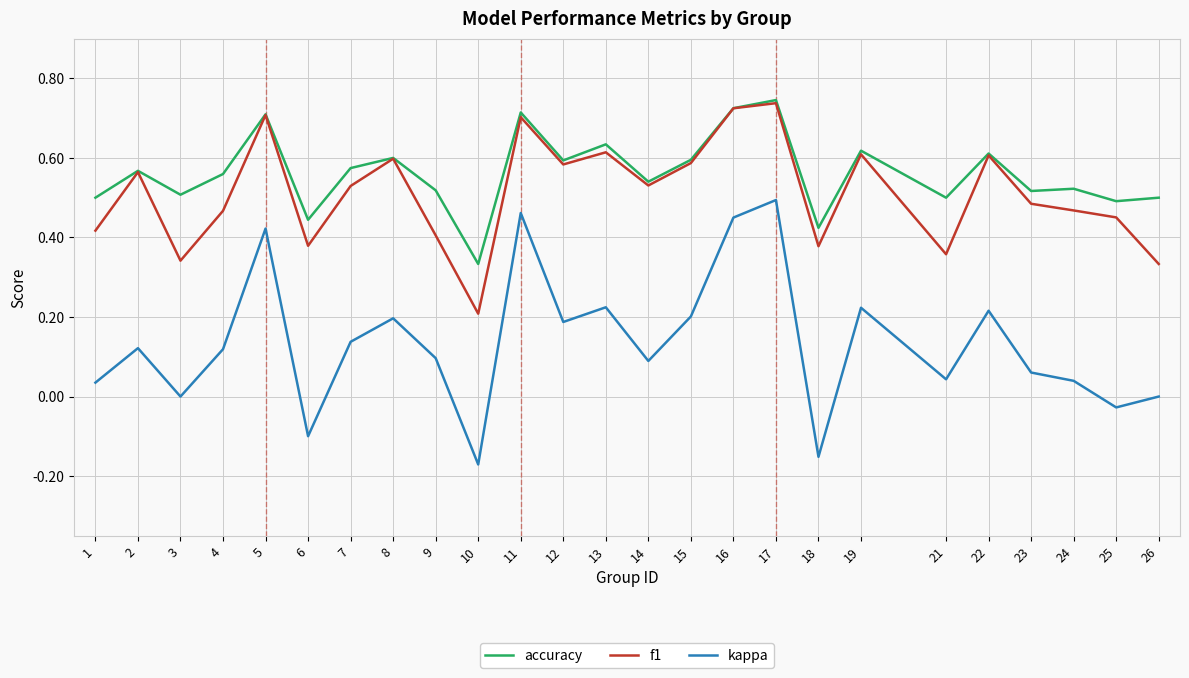

Is the value of f1 at 12 greater than the value of kappa at 10?

Yes